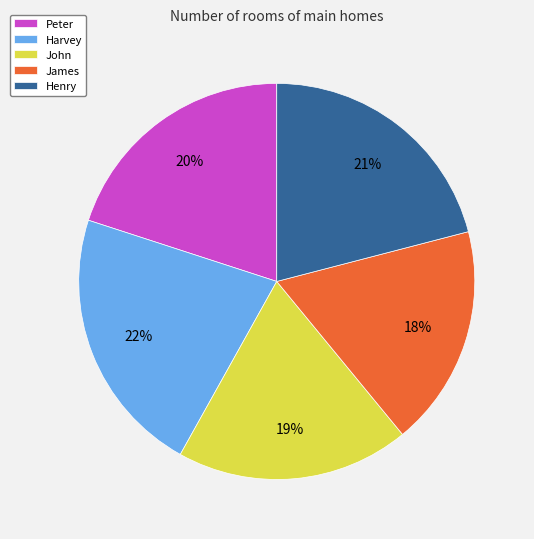

Is there a majority slice in this chart?

No